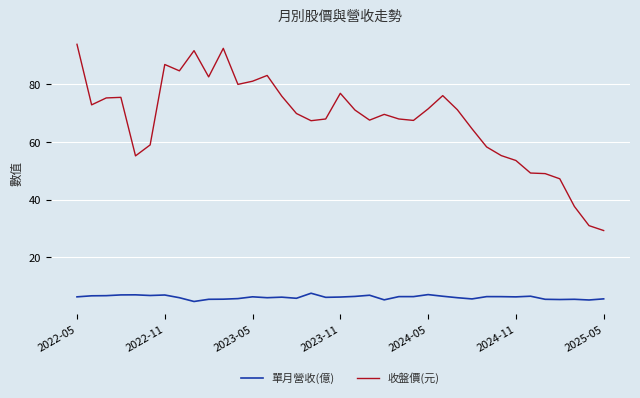

How many lines are shown in the chart?

2